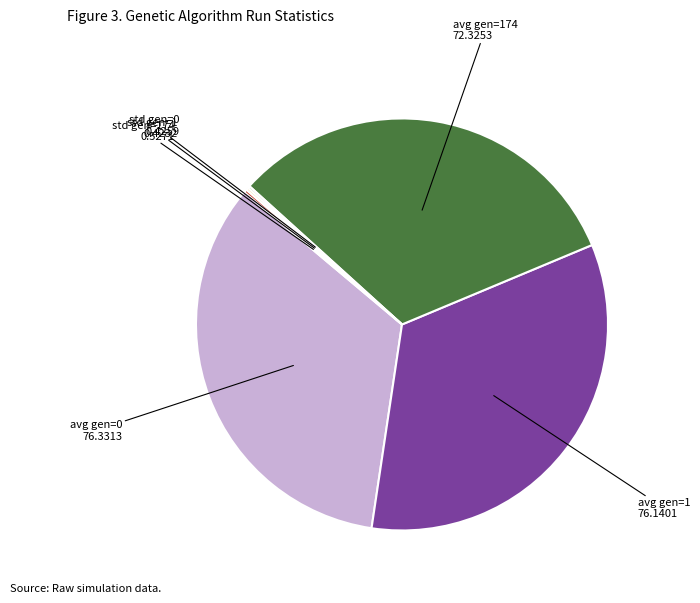

The avg gen=174 72.3253 slice represents 21% of the pie. True or false?

False